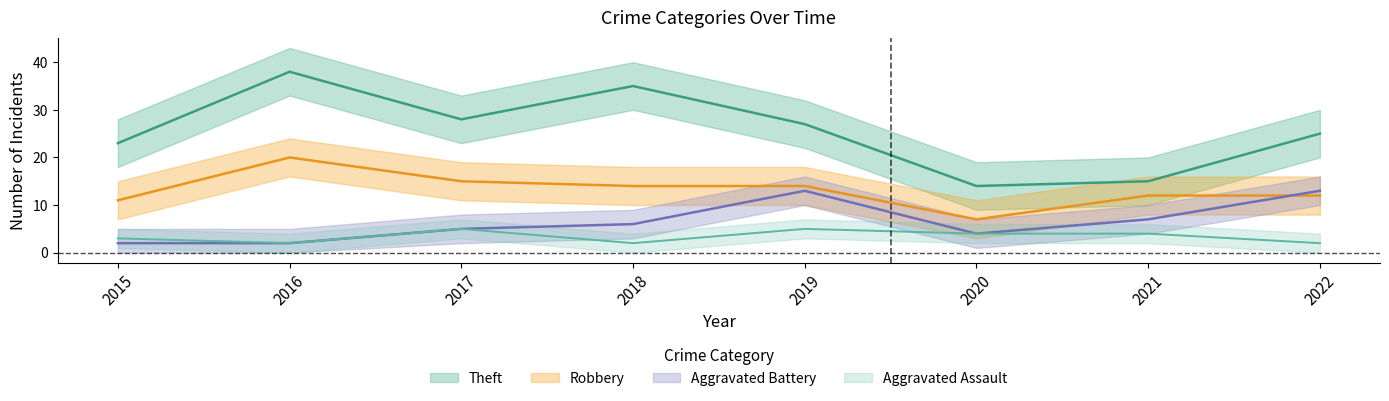

Which has a higher value, 2022 or 2019?

2019